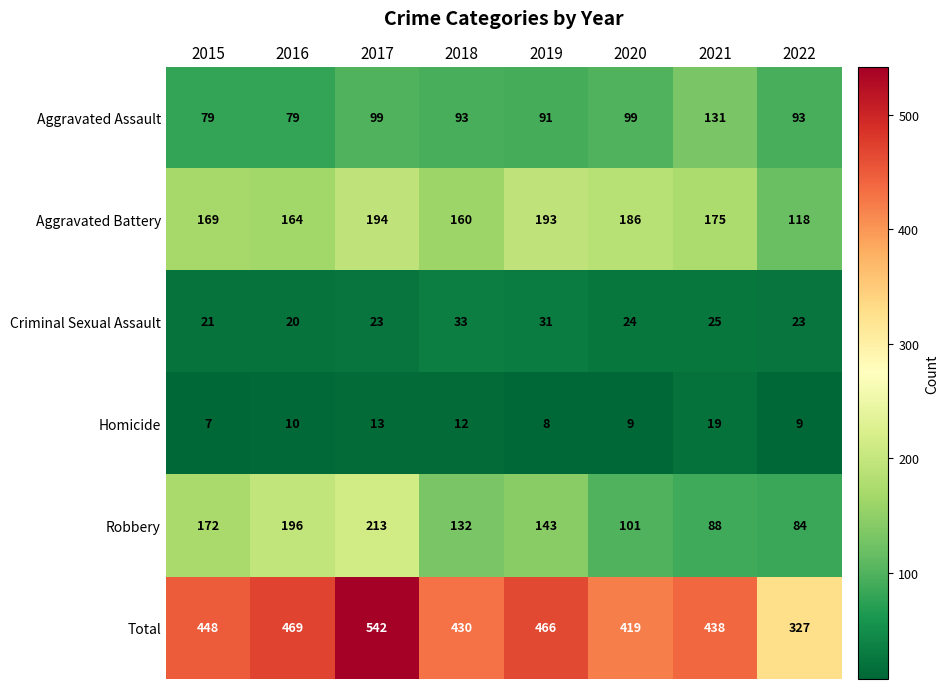

What is the total value across all series at 2022?

654